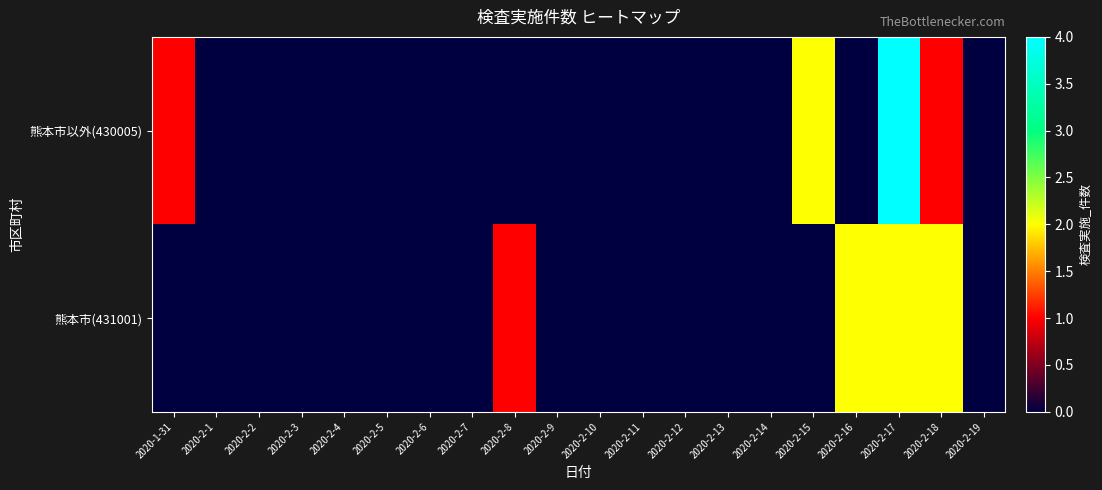

At how many categories does at least one series exceed 3?

1